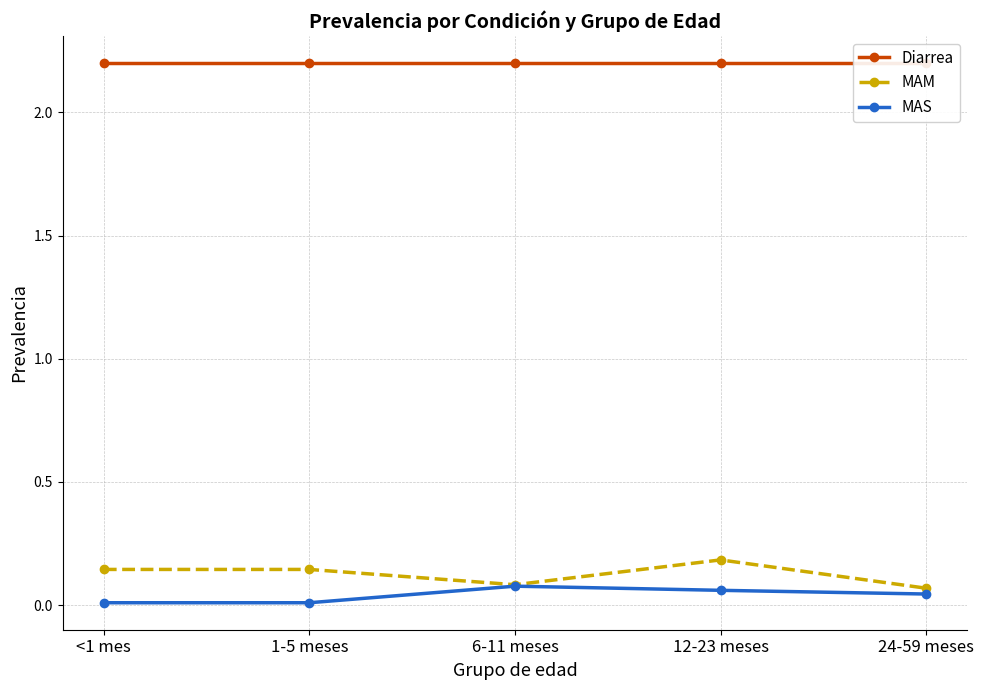

What is the value of the MAM point at the 5th from the left?

0.1